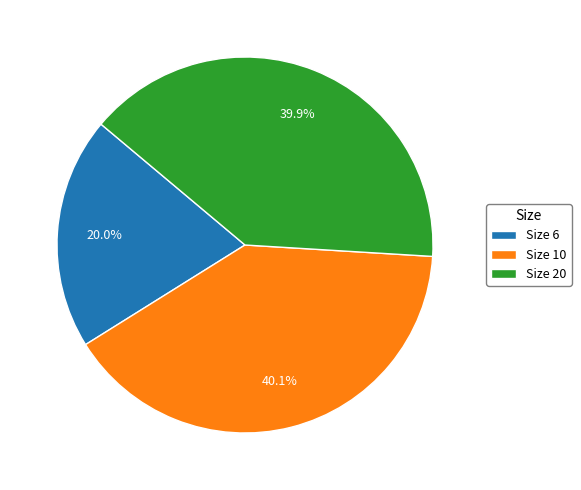

Which category has the smallest portion of the pie?

Size 6